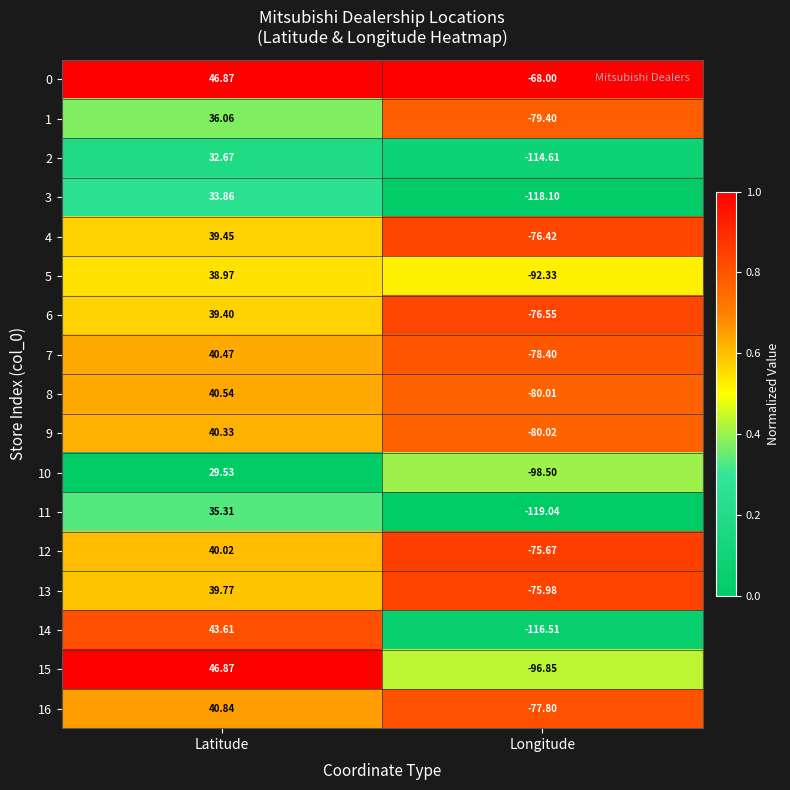

What is the total value across all series at Latitude?

664.6